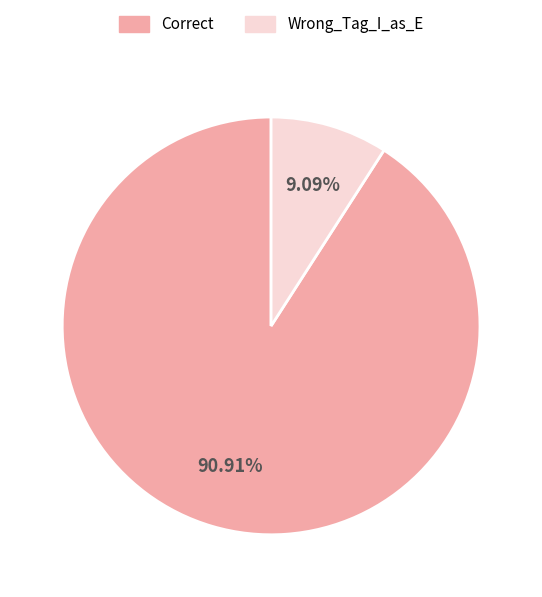

Which has a higher value, Wrong_Tag_I_as_E or Correct?

Correct